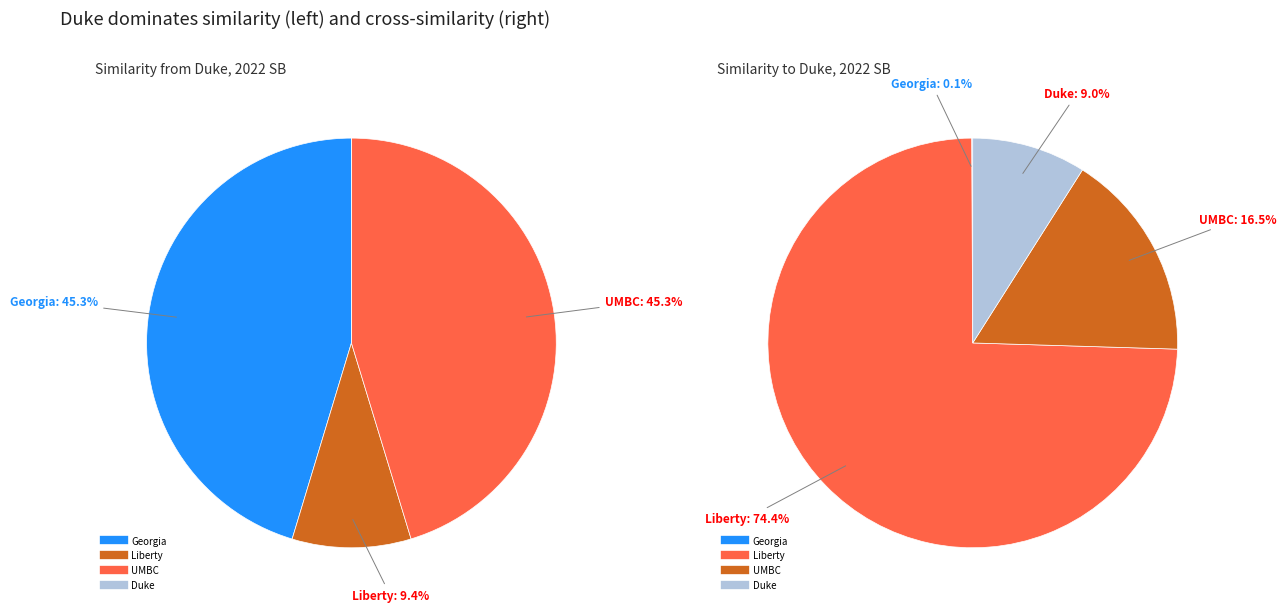

Do 0 and 2 together represent more than half of the pie?

Yes